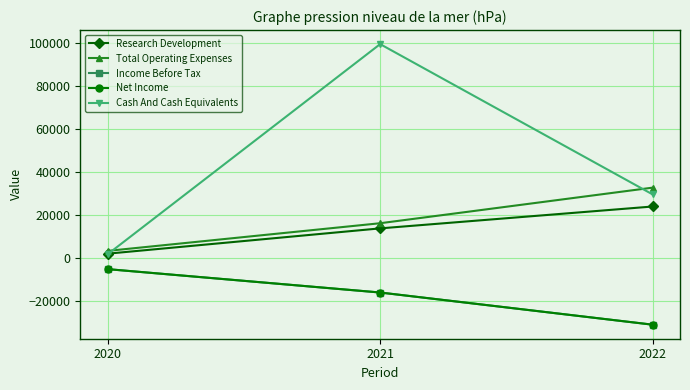

Is this an area chart (filled region under the line)?

No